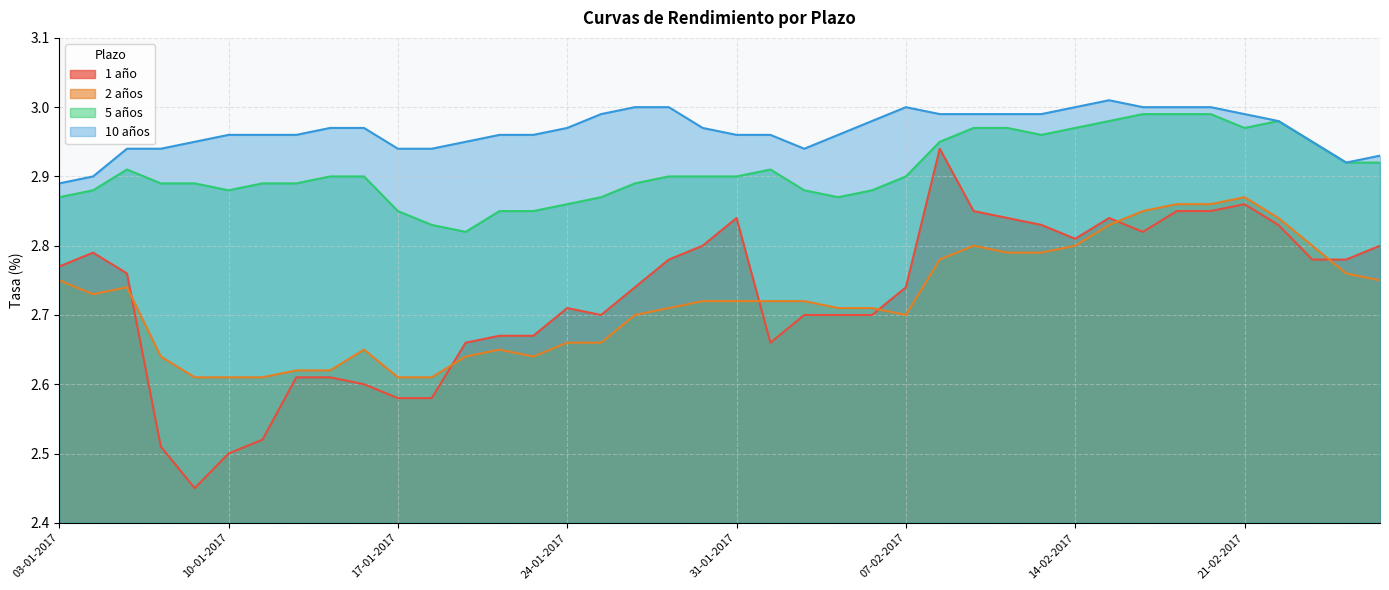

What is the smallest value displayed?

2.5